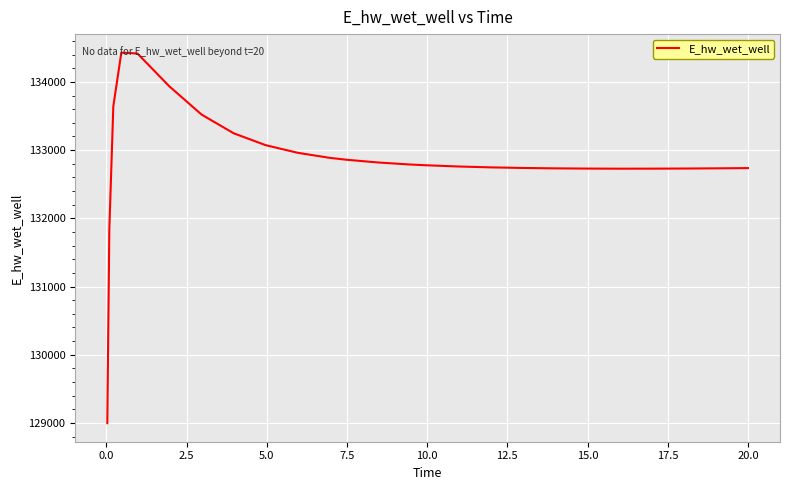

How many values are below 132777?

13